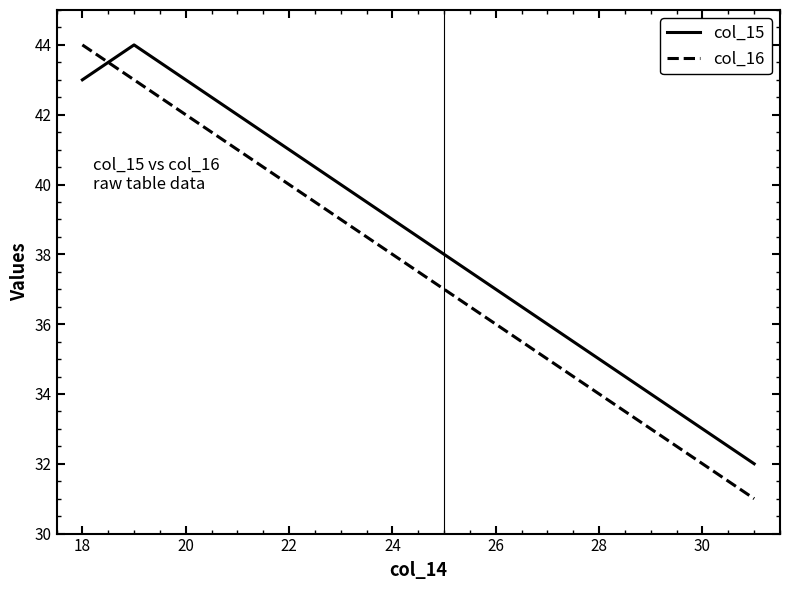

Which series has the largest total across all categories?

col_15